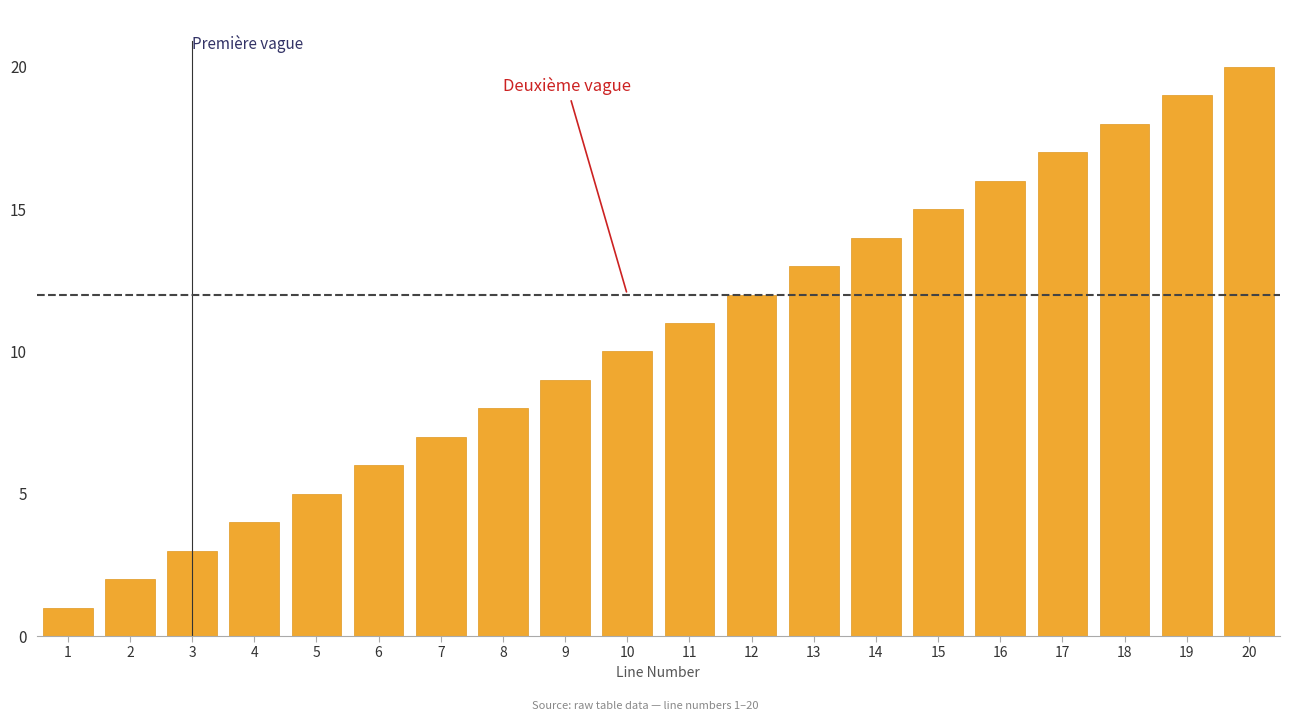

List the labels in order of value, smallest first.

1, 2, 3, 4, 5, 6, 7, 8, 9, 10, 11, 12, 13, 14, 15, 16, 17, 18, 19, 20